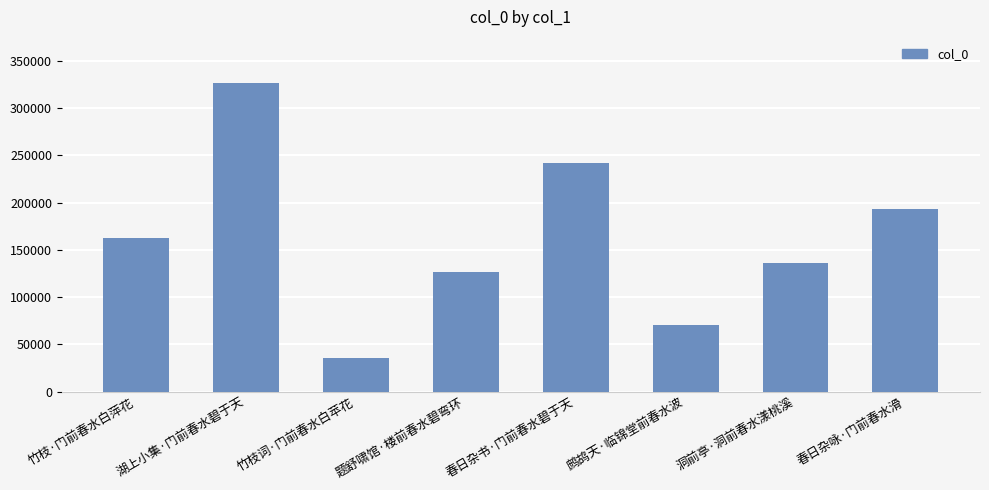

What is the ratio of the value at 题舒啸馆·楼前春水碧弯环 to the value at 洞前亭·洞前春水漾桃溪?

0.9